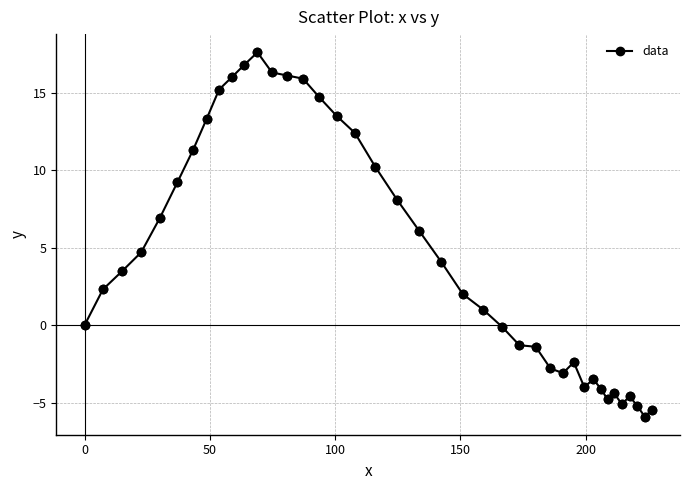

What is the sum of all values?

179.0